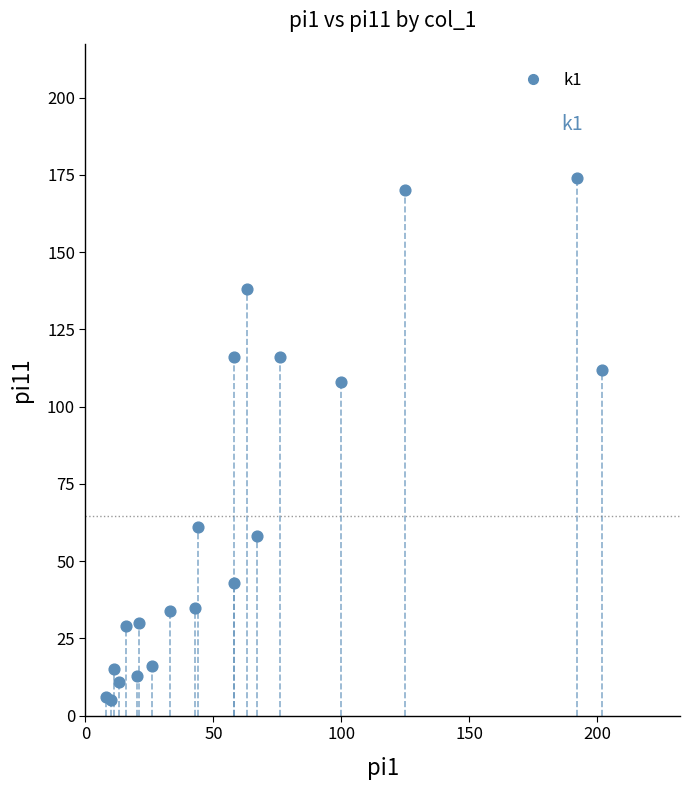

What Y value in the scatter plot is closest to 89?

108